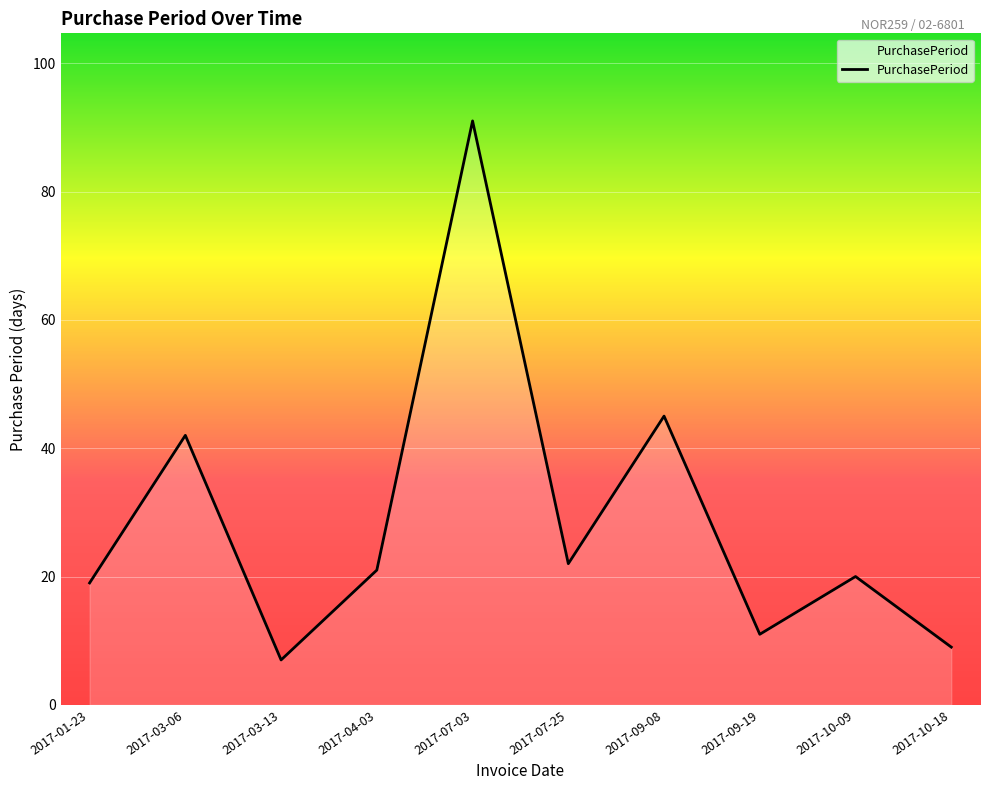

What is the change in value from 2017-07-03 to 2017-10-09?

-71